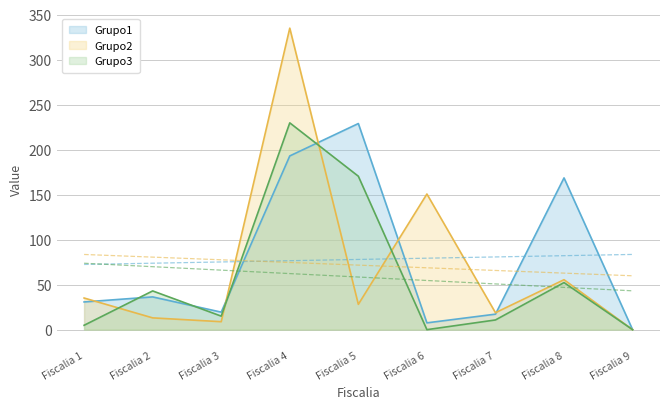

How many times do Grupo1 and Grupo2 cross each other?

5